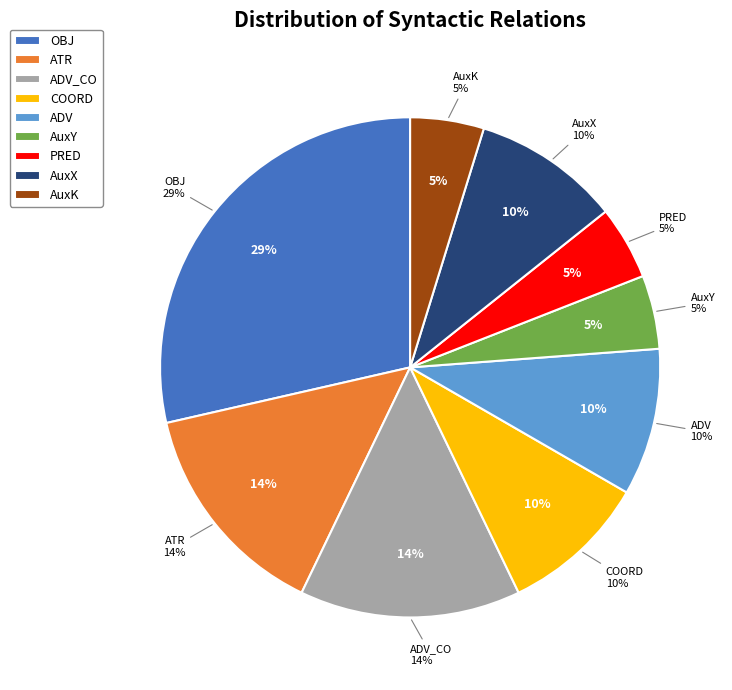

True or false: OBJ accounts for 18% of the total.

False